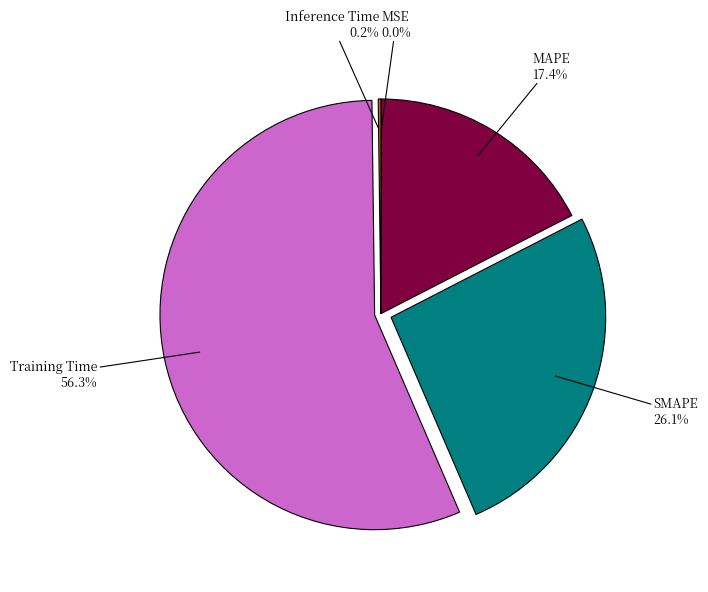

What is the largest slice in the pie chart?

Training Time